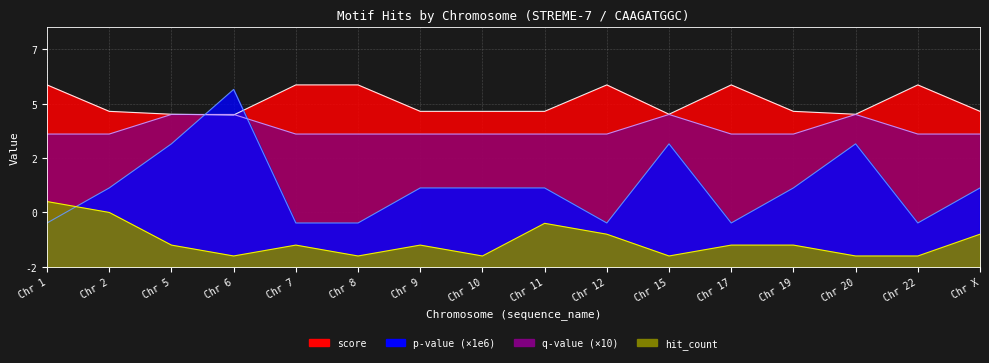

In score, how many points are higher than both neighbors (excluding endpoints)?

3